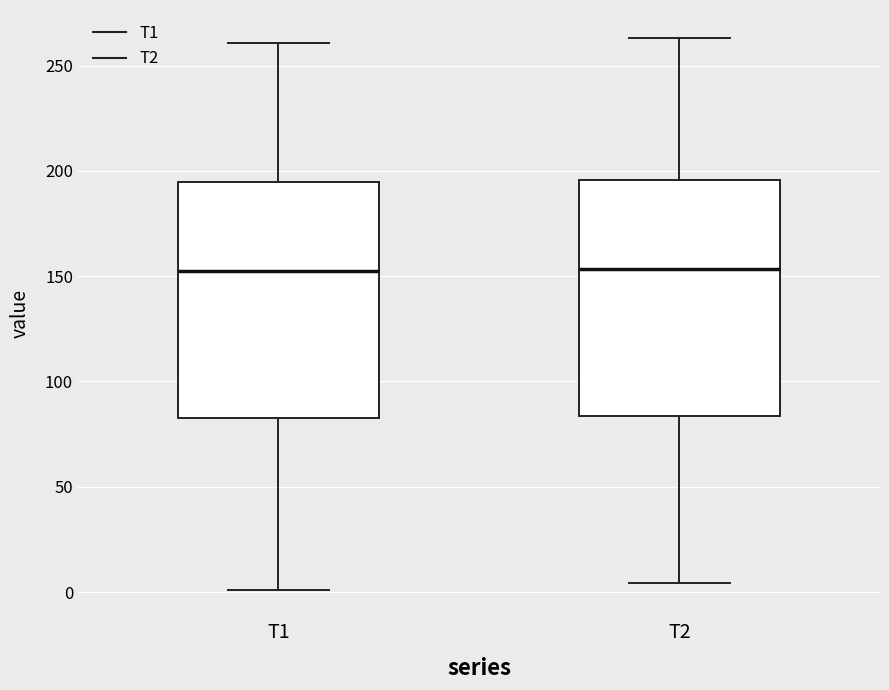

Reading left to right, transcribe this box plot: for each box, give where its median line is, the range the box spans, and where its two whiskers end, as read against the y-axis. The values are not printed on the chart, so give them approximately, as read against the axis.

T1: median 155, box 85 to 195, whiskers 0 to 260
T2: median 155, box 85 to 195, whiskers 5 to 265